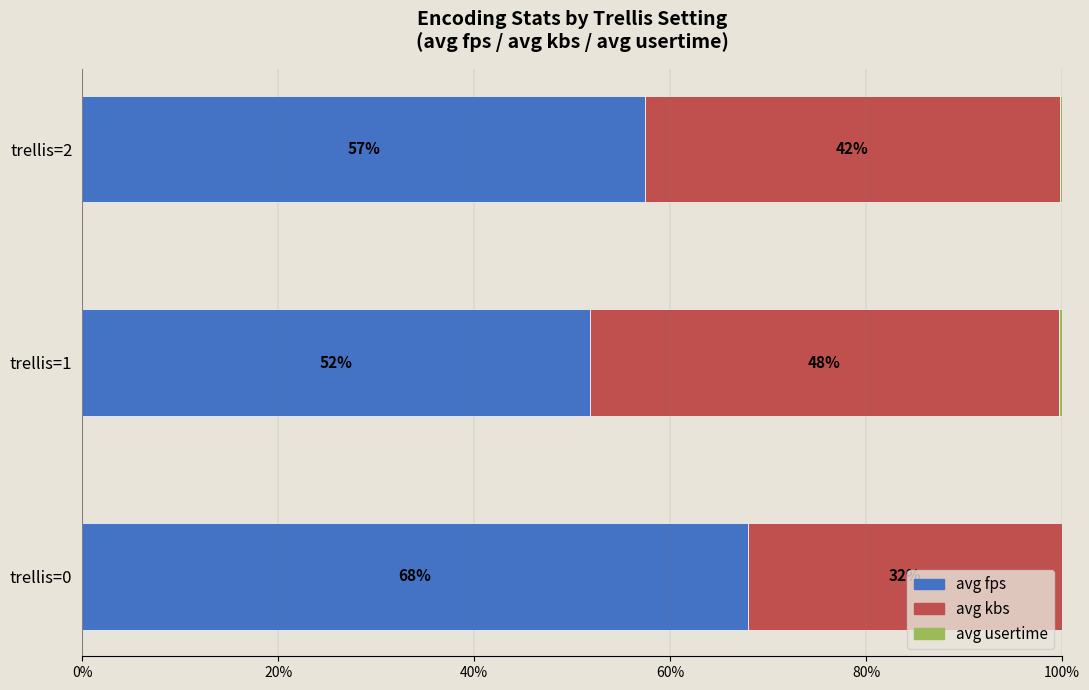

Read the avg fps value at trellis=1.

51.8